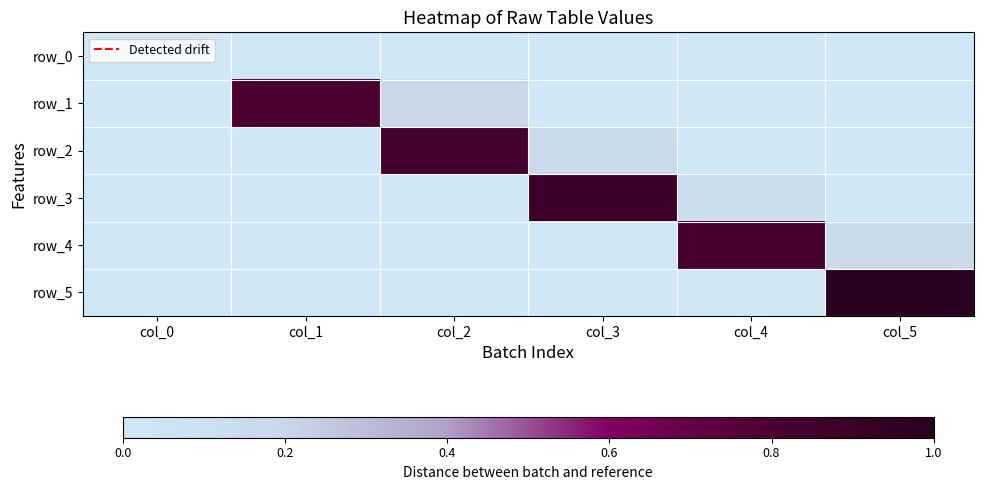

The value of row_5 at col_3 is -0.7. True or false?

False